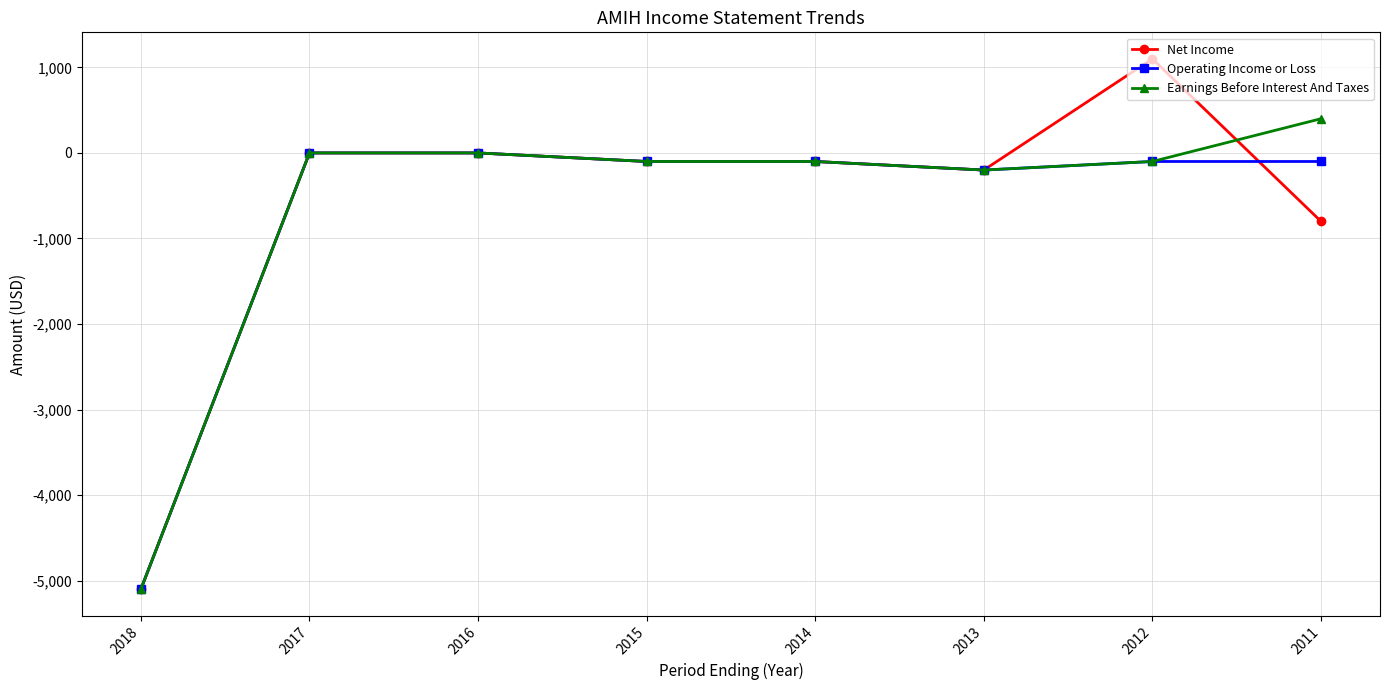

What is the greatest value displayed?

1100